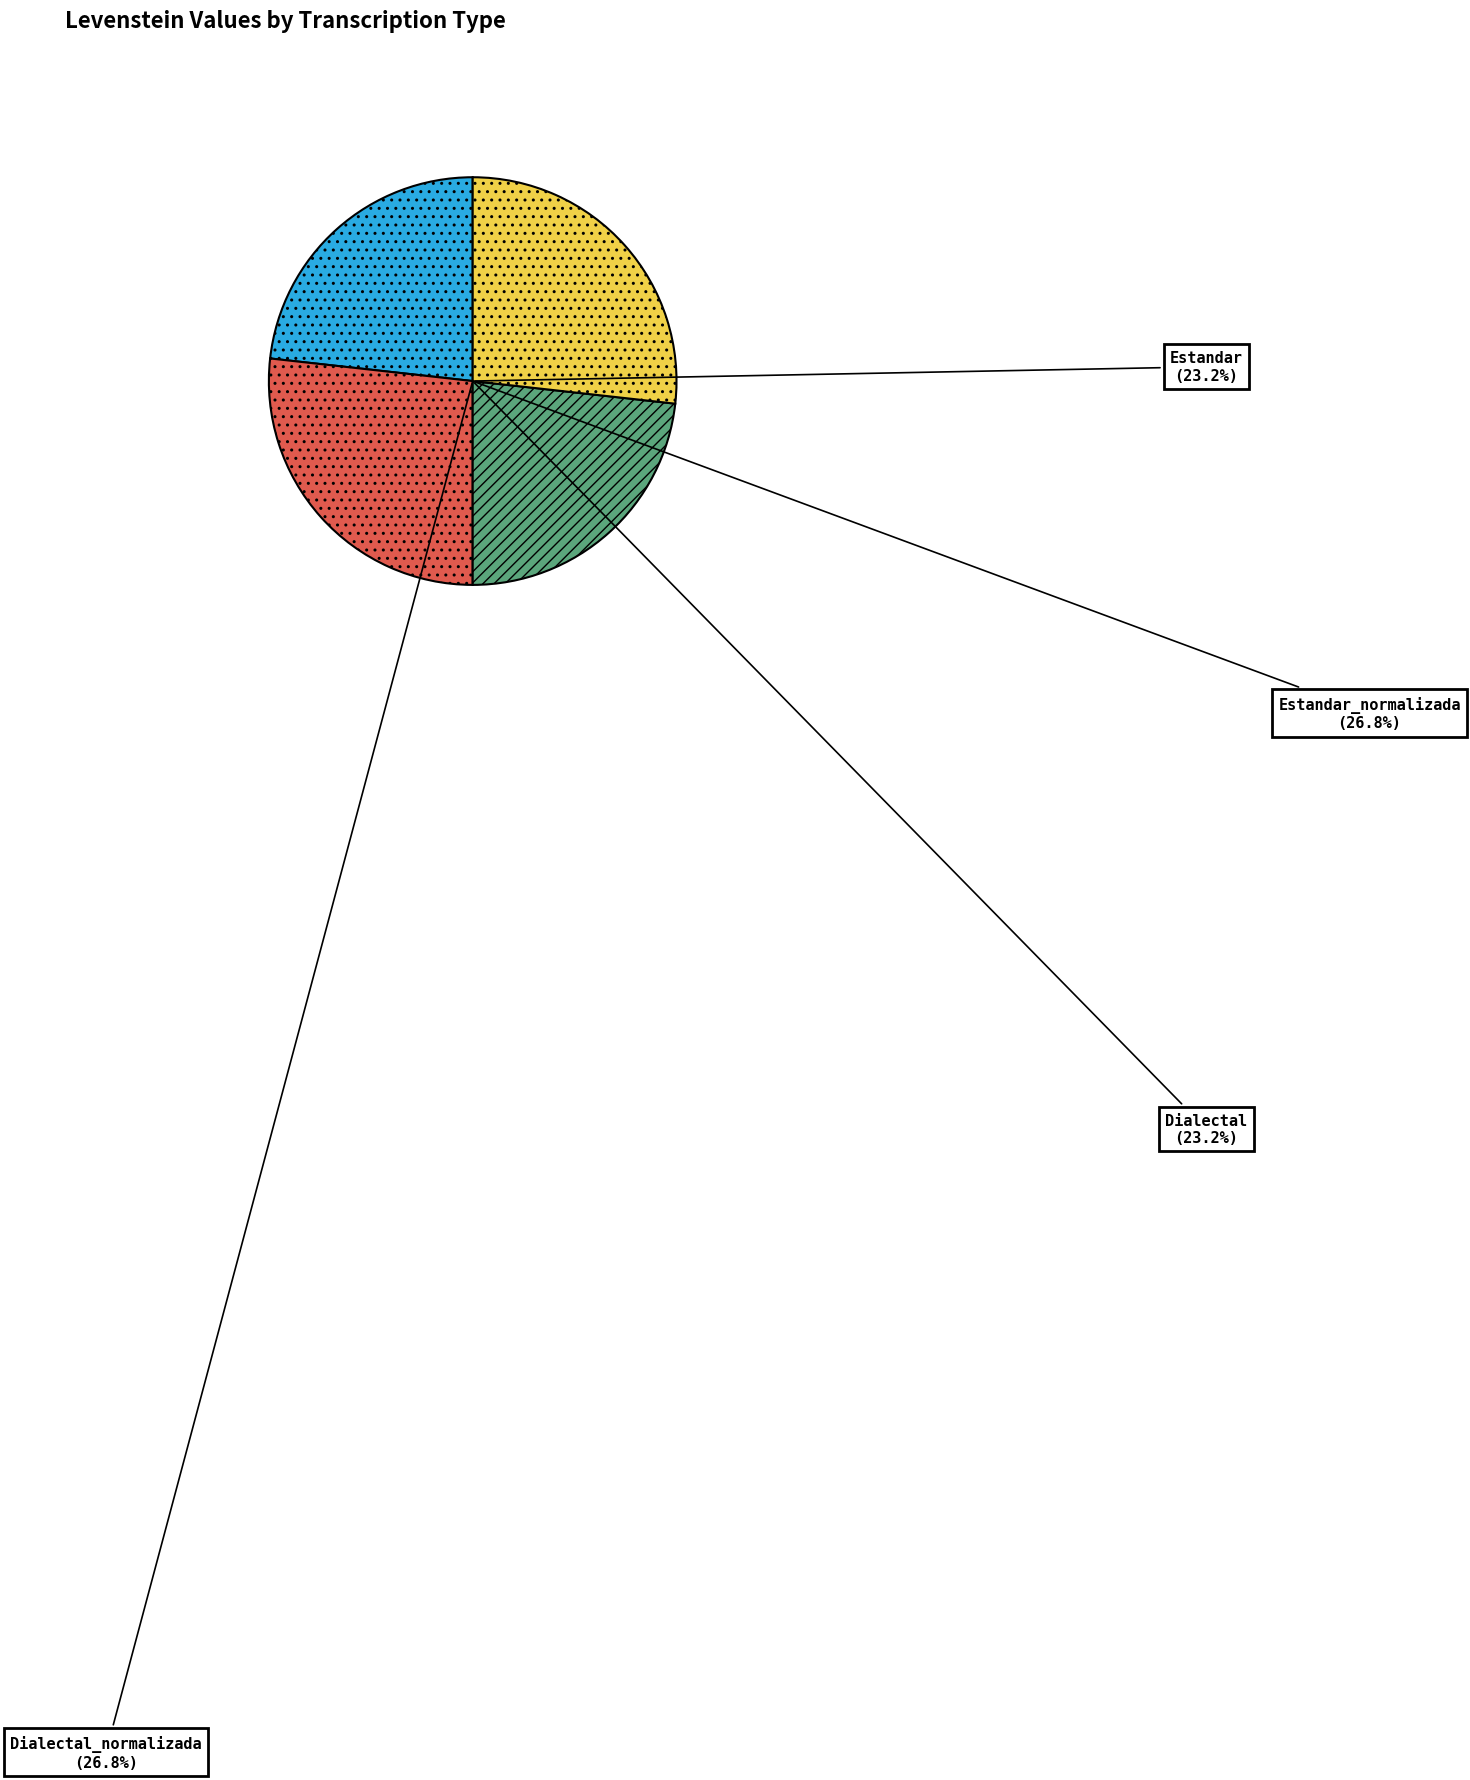

To the nearest percent, what percentage of the pie is Dialectal?

23%